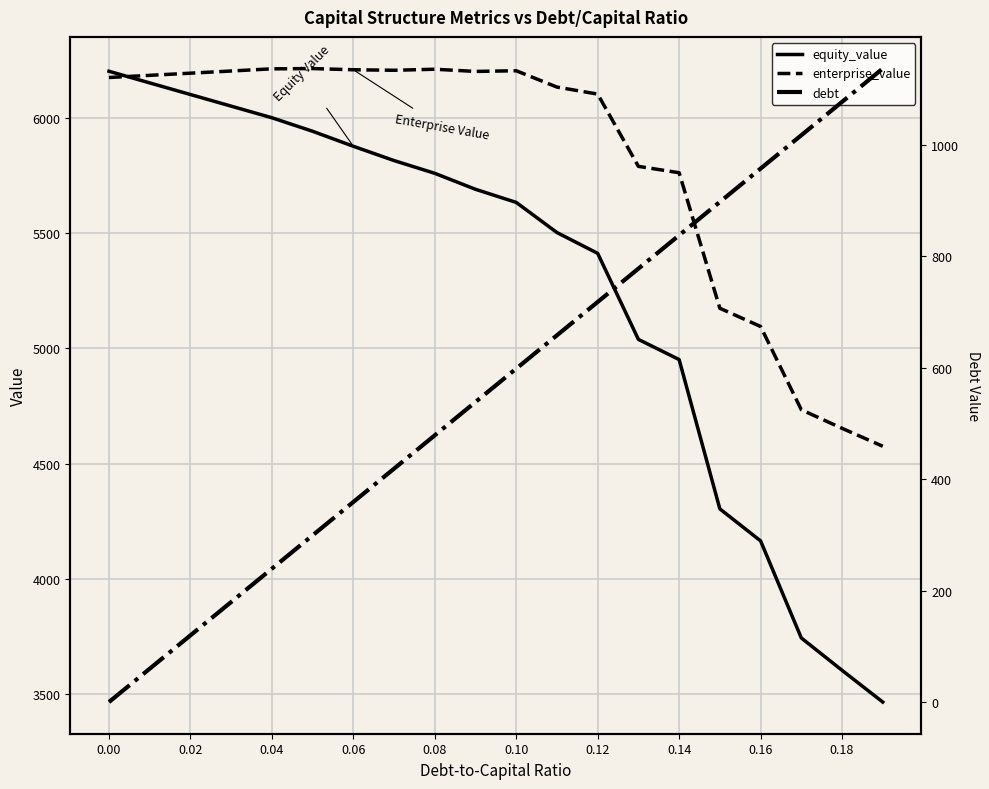

Is the value of equity_value at 0.14 greater than the value of enterprise_value at 0.12?

No